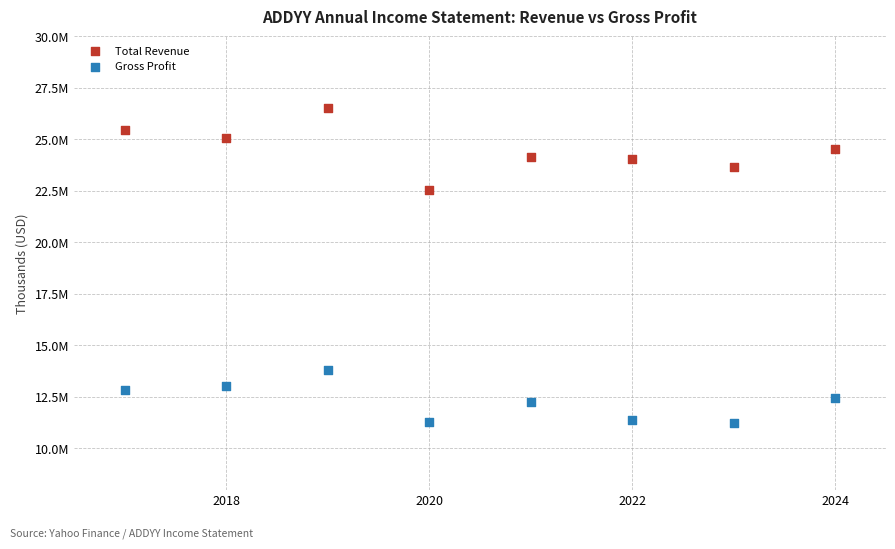

Which series contains the highest Y value?

Total Revenue